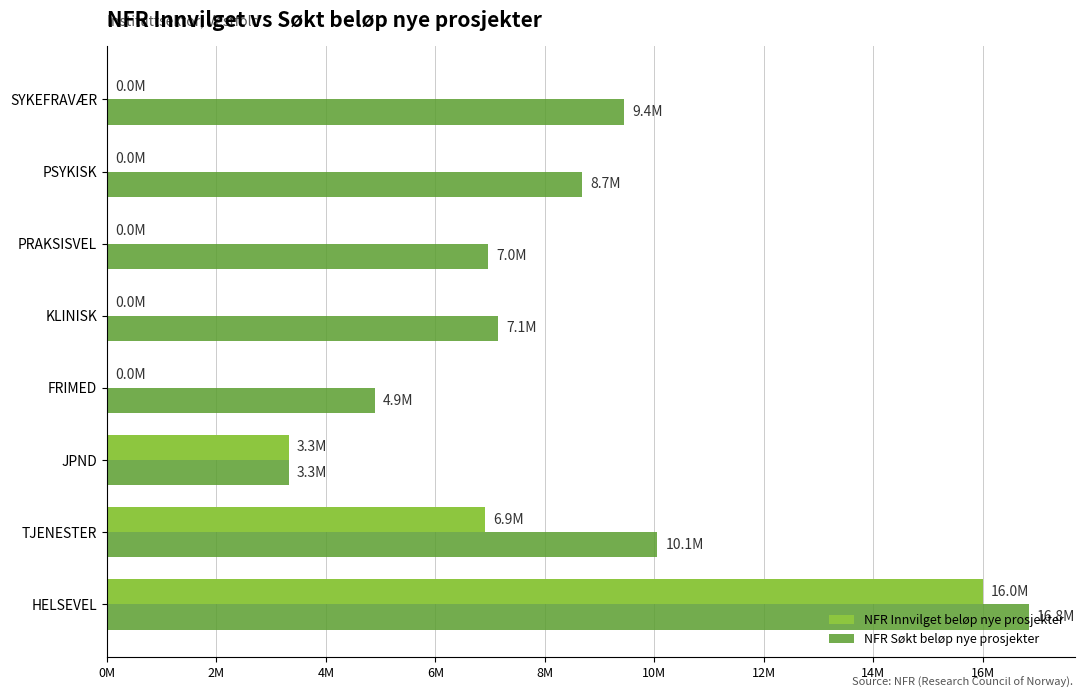

What is the value of the NFR Innvilget beløp nye prosjekter bar at the 1st from the left?

16000000